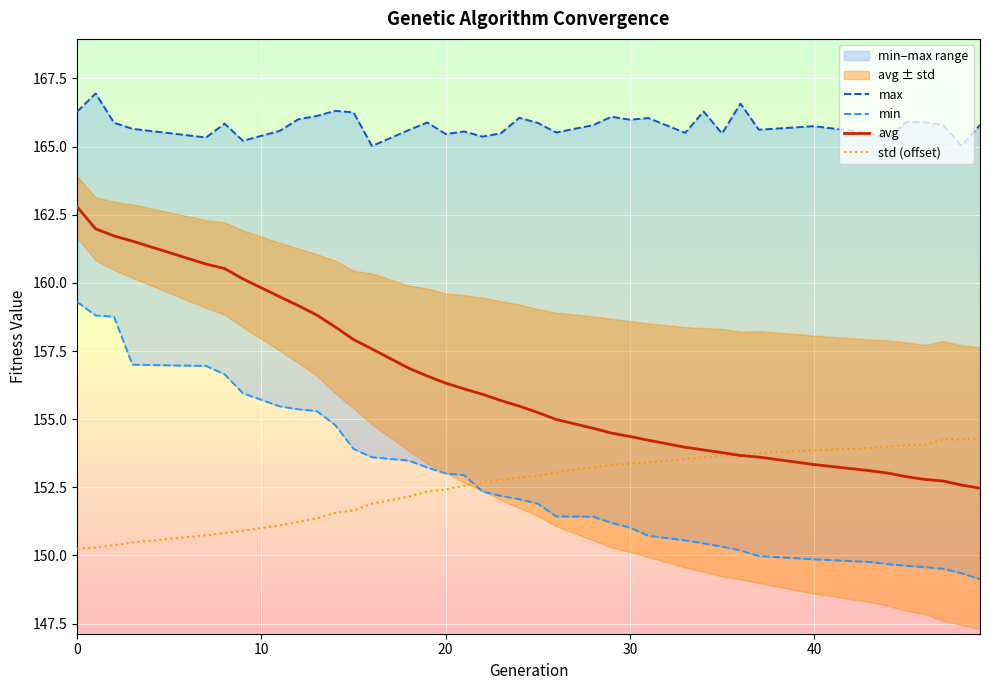

What is the highest value of the avg series?

162.8